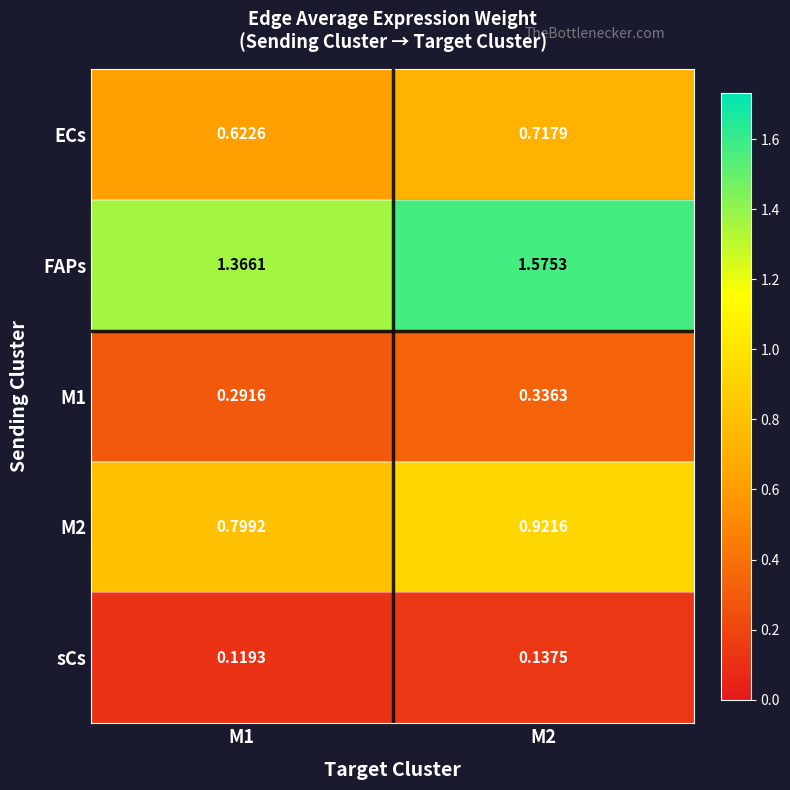

Which series has the widest spread of values?

FAPs